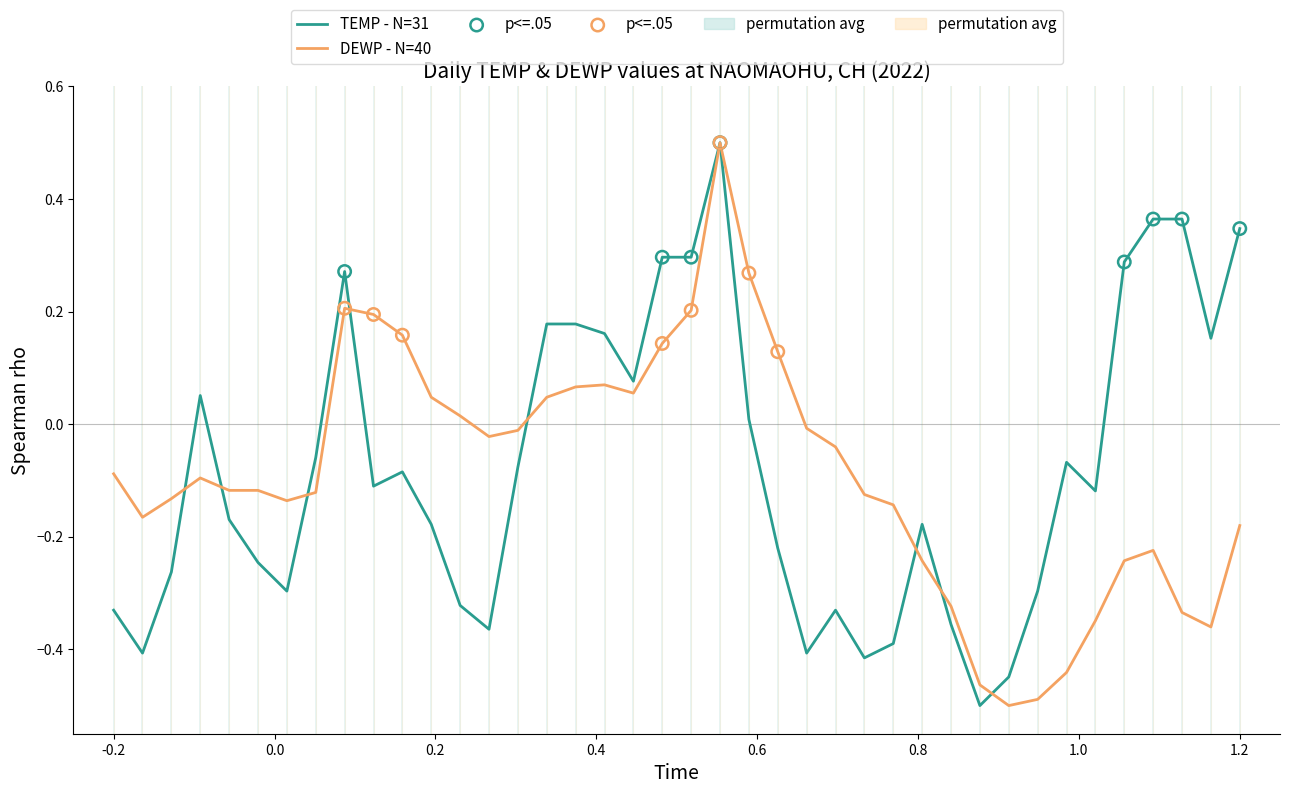

What are all the series names shown in the legend?

TEMP, DEWP